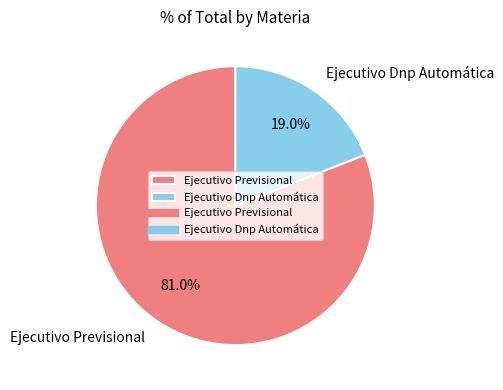

Does any single category account for the majority?

Yes